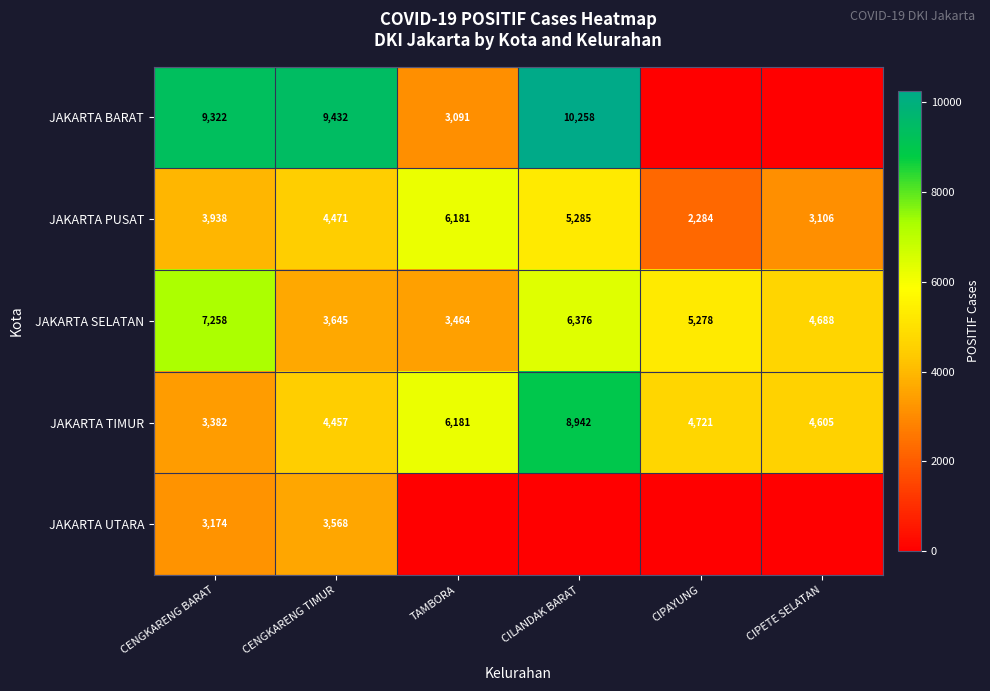

At which label is JAKARTA SELATAN closest to 5361?

CIPAYUNG